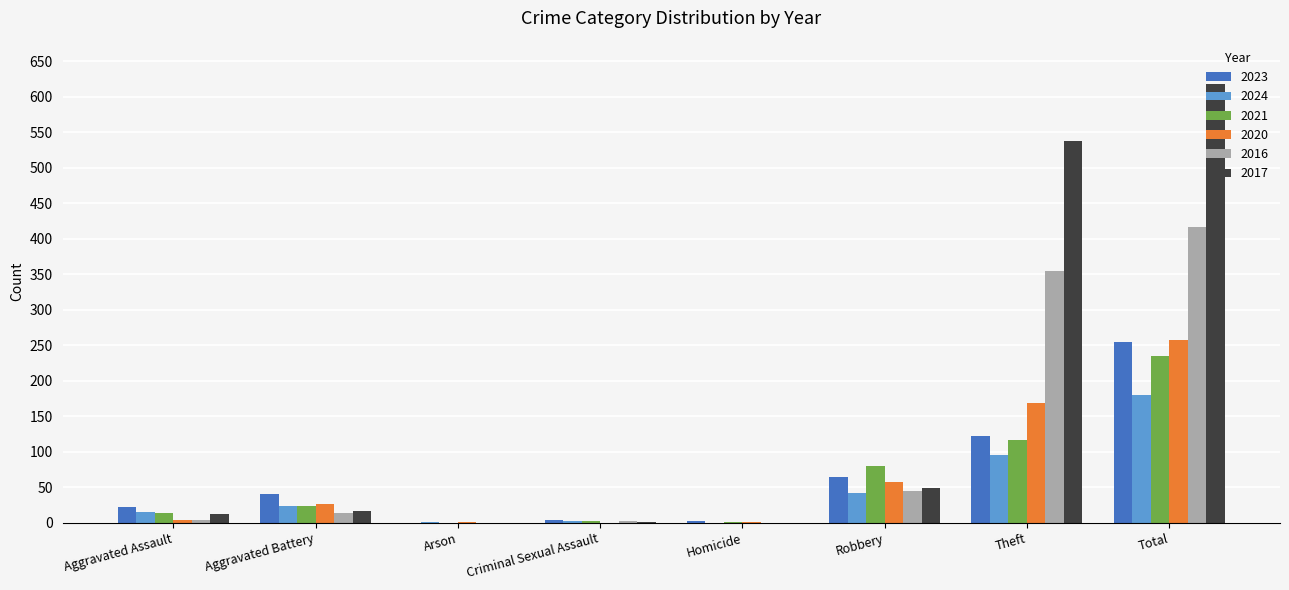

Which series has the largest total across all categories?

2017